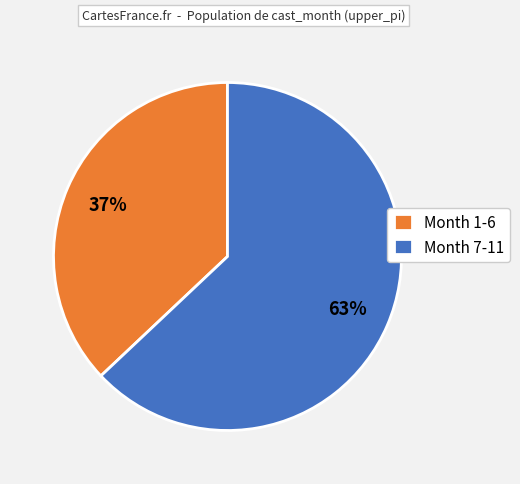

Count the number of slices in the pie.

2